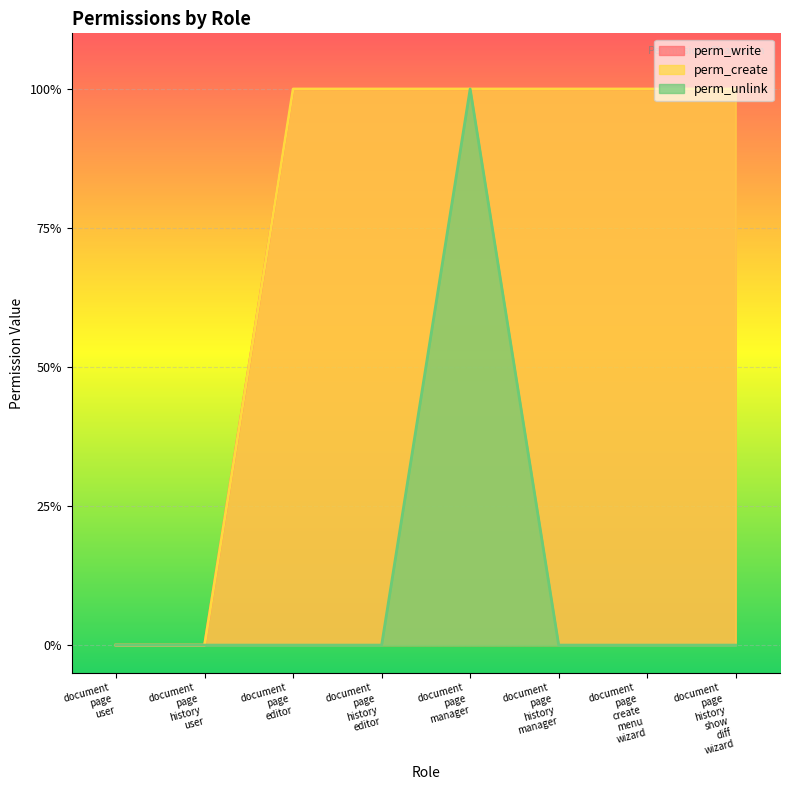

What position from the right is document page history user?

7